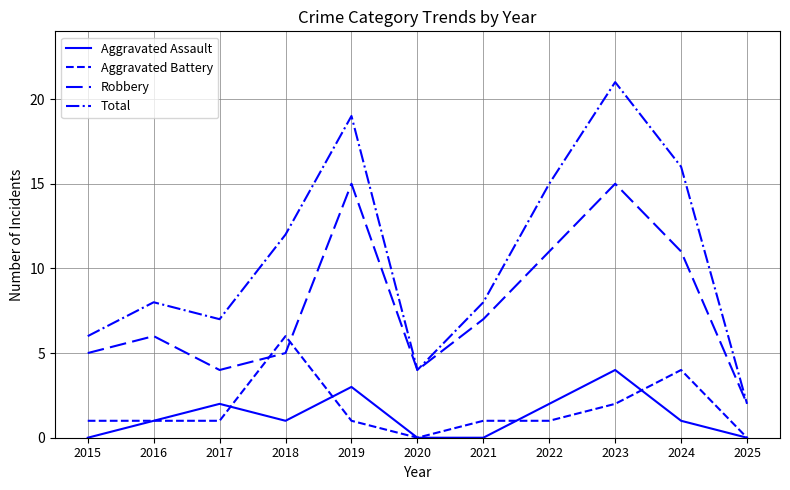

What is the difference between the highest and lowest values at 2020?

4